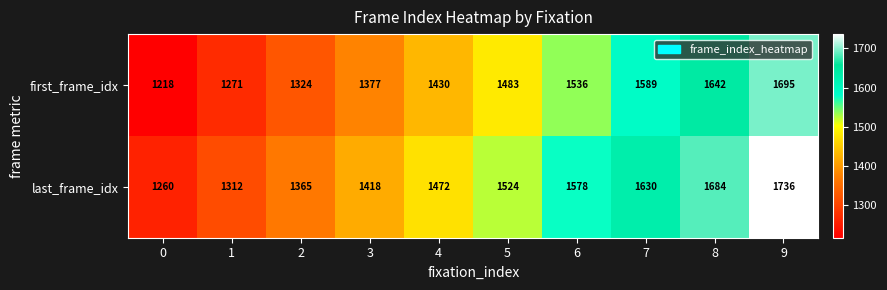

Rank the series by their average value, from lowest to highest.

first_frame_idx, last_frame_idx